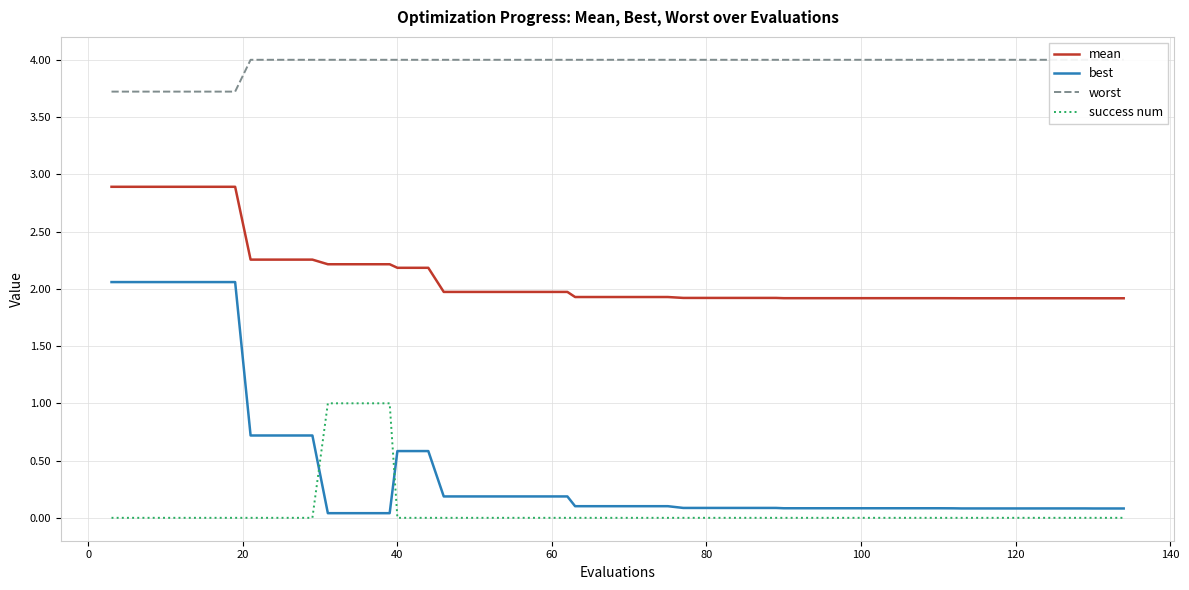

What is the maximum value for mean?

2.9